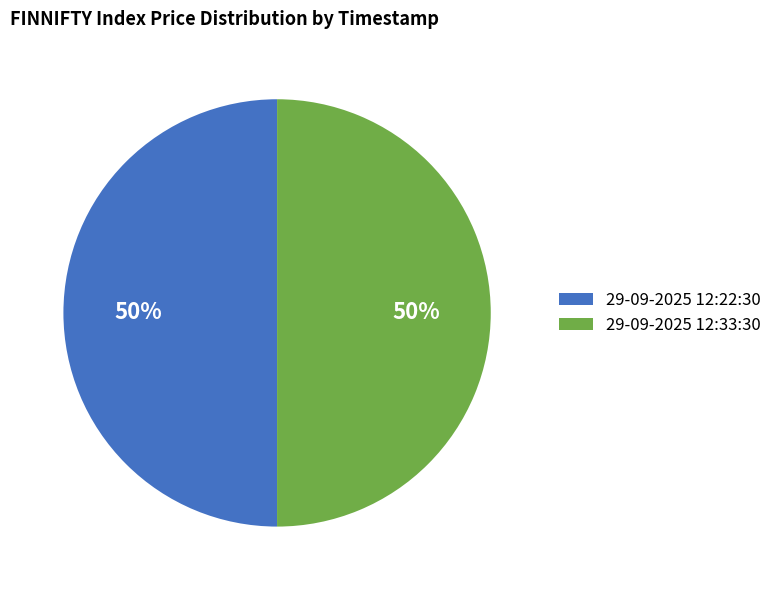

To the nearest percent, what is the combined percentage of 29-09-2025 12:33:30 and 29-09-2025 12:22:30?

100%